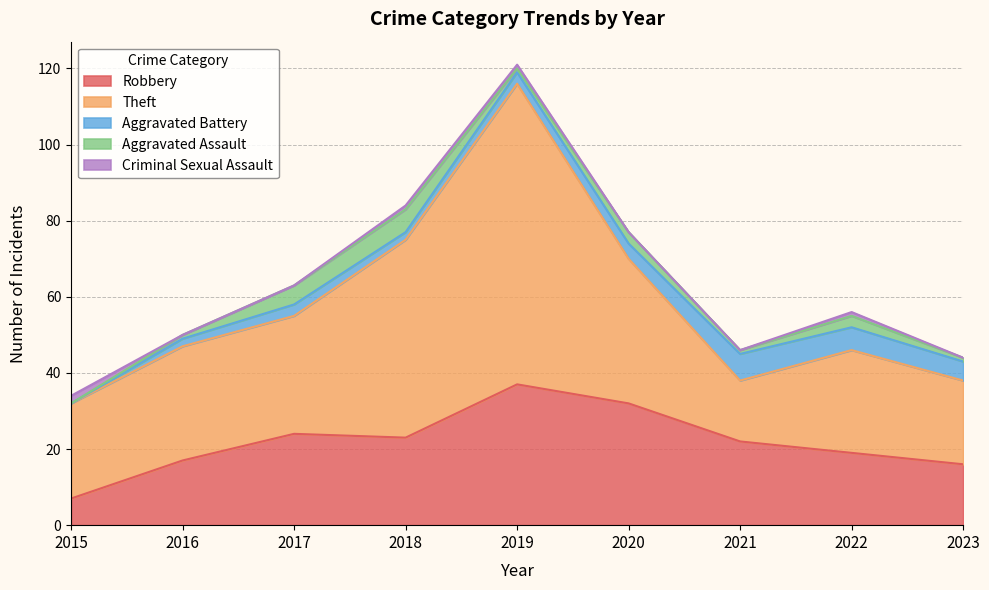

Which category has the lowest value across all series?

2015